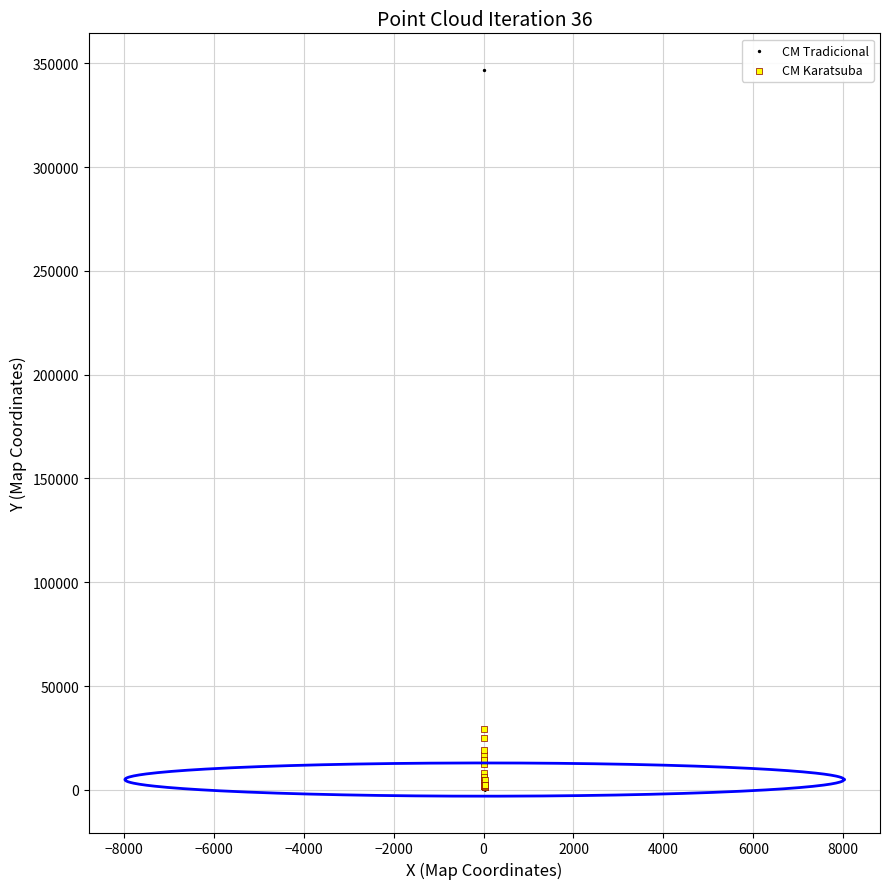

Which series contains the highest Y value?

CM Tradicional